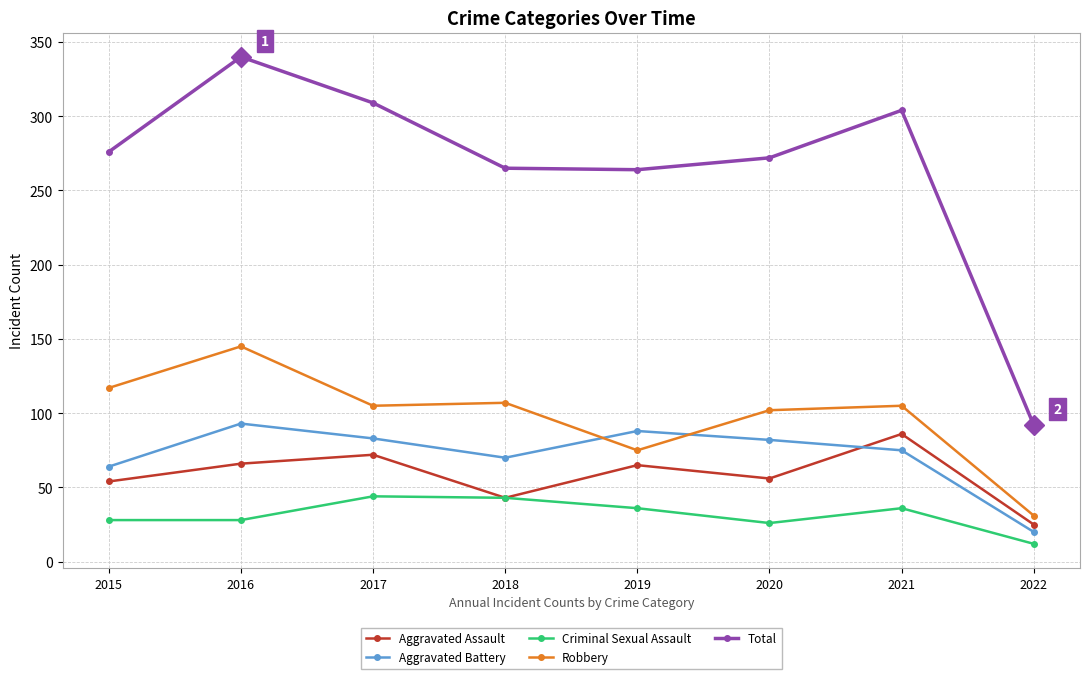

What is the difference between the maximum and second lowest values in the Aggravated Battery series?

29